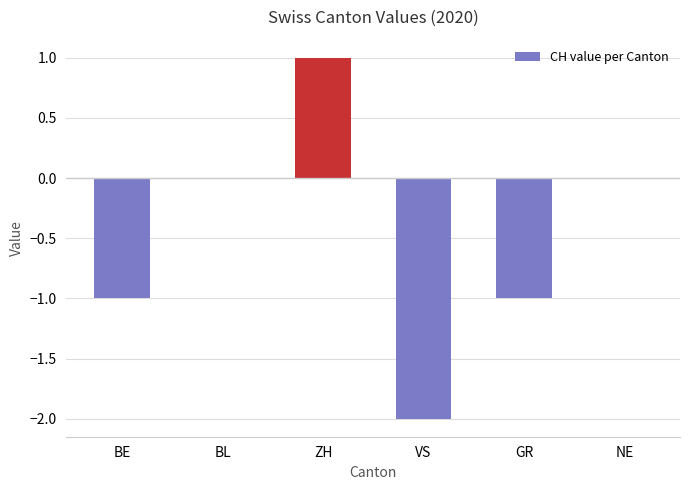

What is the change in value from BE to ZH?

+2